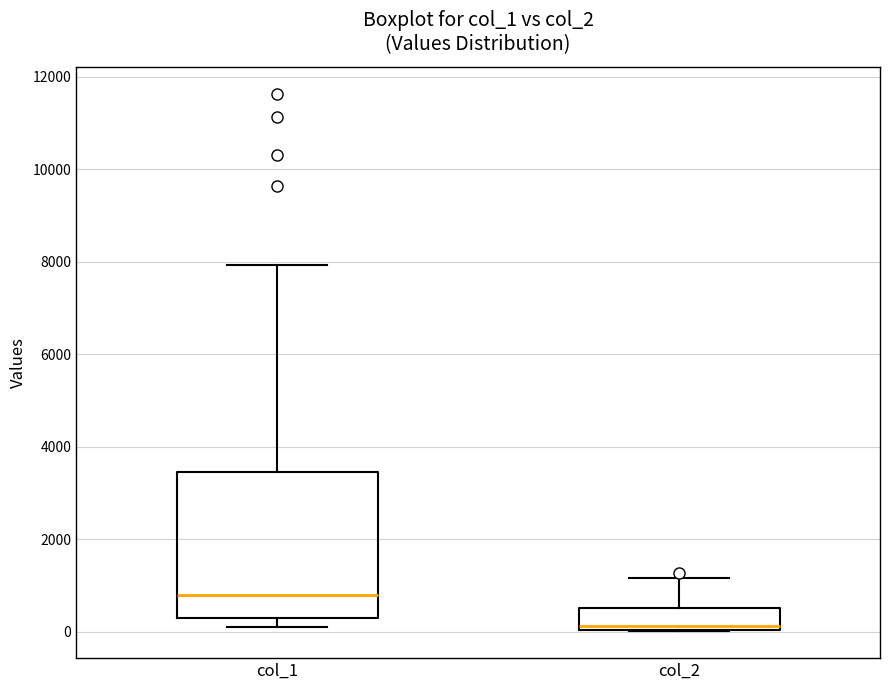

Which box is the tallest, from its lower edge to its upper edge?

col_1